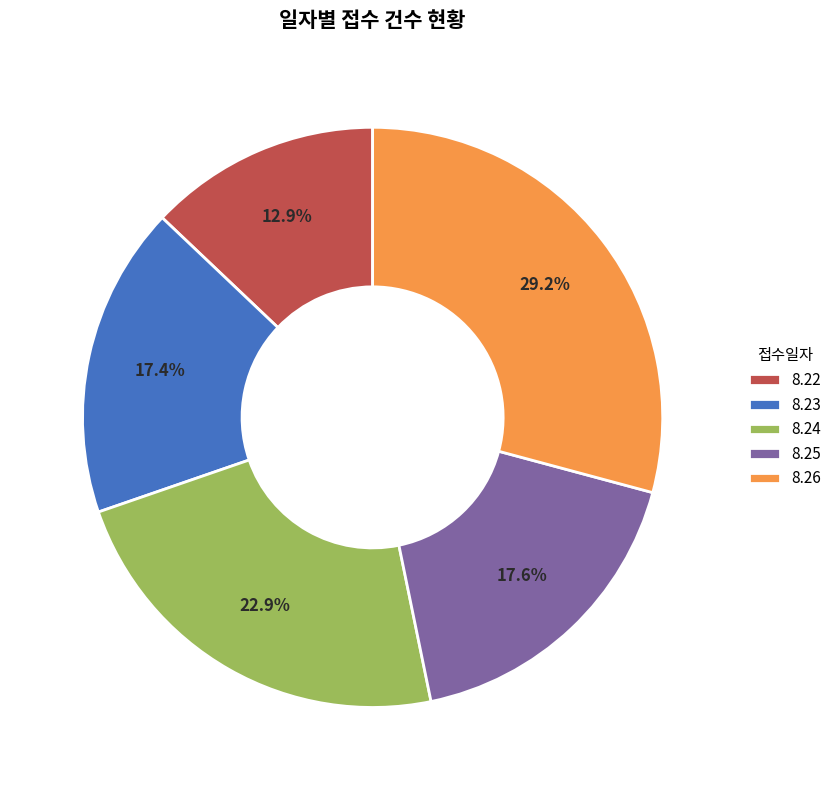

Approximately how many times larger is the value at 8.25 compared to 8.22?

1.4